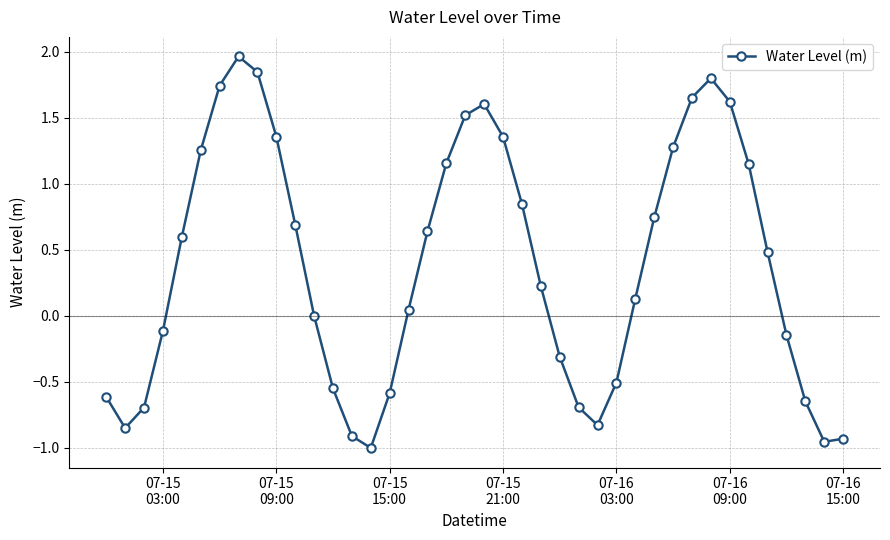

True or false: the data has more than 2 interior local peaks.

True